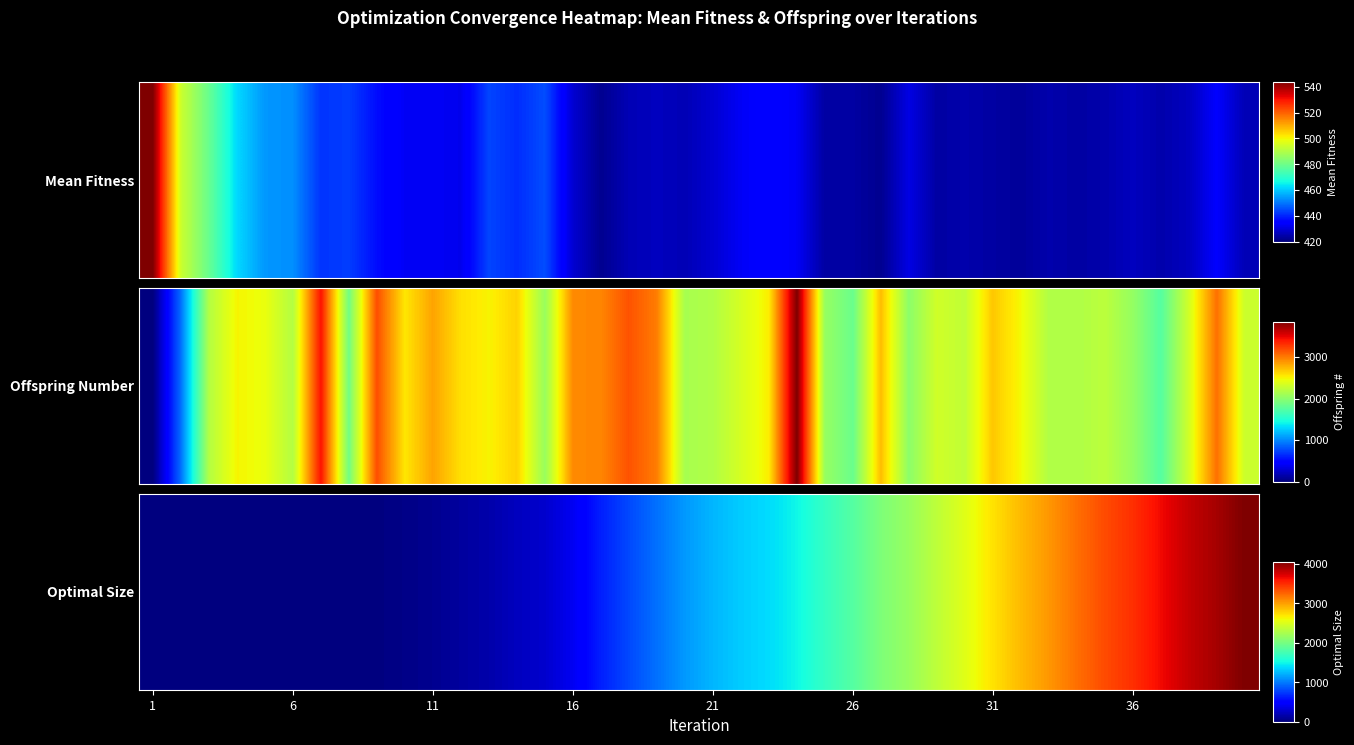

The chart shows a value of 3985 at 28. True or false?

False